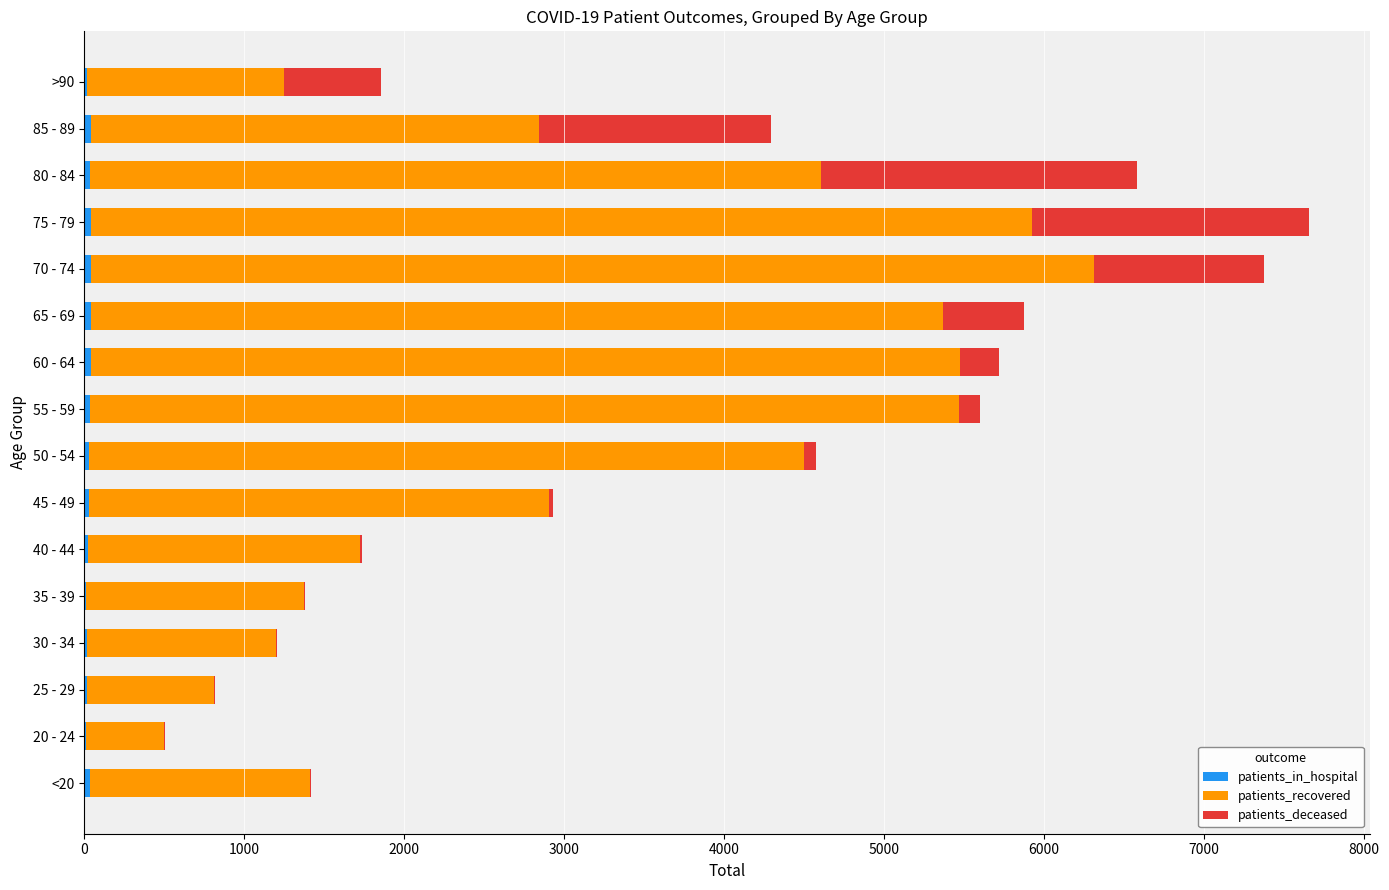

Rank the series by their maximum value, from highest to lowest.

patients_recovered, patients_deceased, patients_in_hospital